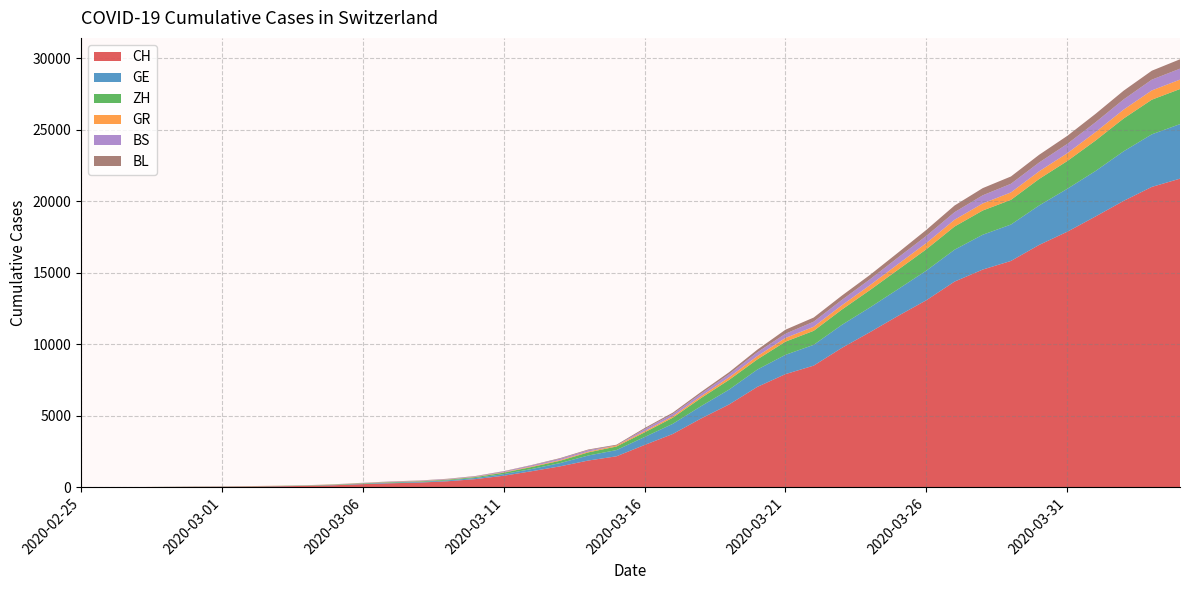

Reading left to right, transcribe all the data shown in this chart.

CH: 0	4	8	20	30	36	50	69	97	142	219	280	327	419	570	807	1125	1463	1870	2165	2959	3727	4807	5794	7022	7915	8509	9749	10853	11994	13085	14388	15229	15831	16951	17876	18940	20034	21011	21587
GE: 0	1	1	5	9	10	11	14	16	20	30	43	45	60	80	114	155	227	351	435	556	710	863	1041	1212	1350	1453	1611	1729	1870	2073	2231	2436	2547	2761	3003	3180	3469	3678	3816
ZH: 0	0	2	2	6	7	10	13	15	23	29	34	40	49	62	101	140	163	218	250	326	429	568	679	711	922	981	1070	1216	1362	1494	1621	1695	1727	1853	1941	2130	2294	2422	2455
GR: 0	2	2	6	6	6	9	9	12	14	16	17	18	18	22	31	43	53	56	71	84	101	128	182	226	258	284	300	343	393	433	474	495	519	535	547	592	622	649	657
BS: 0	0	1	1	1	1	1	3	3	8	15	21	24	28	33	49	73	92	100	0	143	164	181	220	270	297	356	374	410	462	501	530	569	605	617	653	687	714	754	767
BL: 0	0	0	1	2	2	2	2	2	6	6	15	19	20	22	26	26	42	47	54	76	89	116	134	184	282	289	302	306	341	422	466	502	511	539	561	588	610	625	656